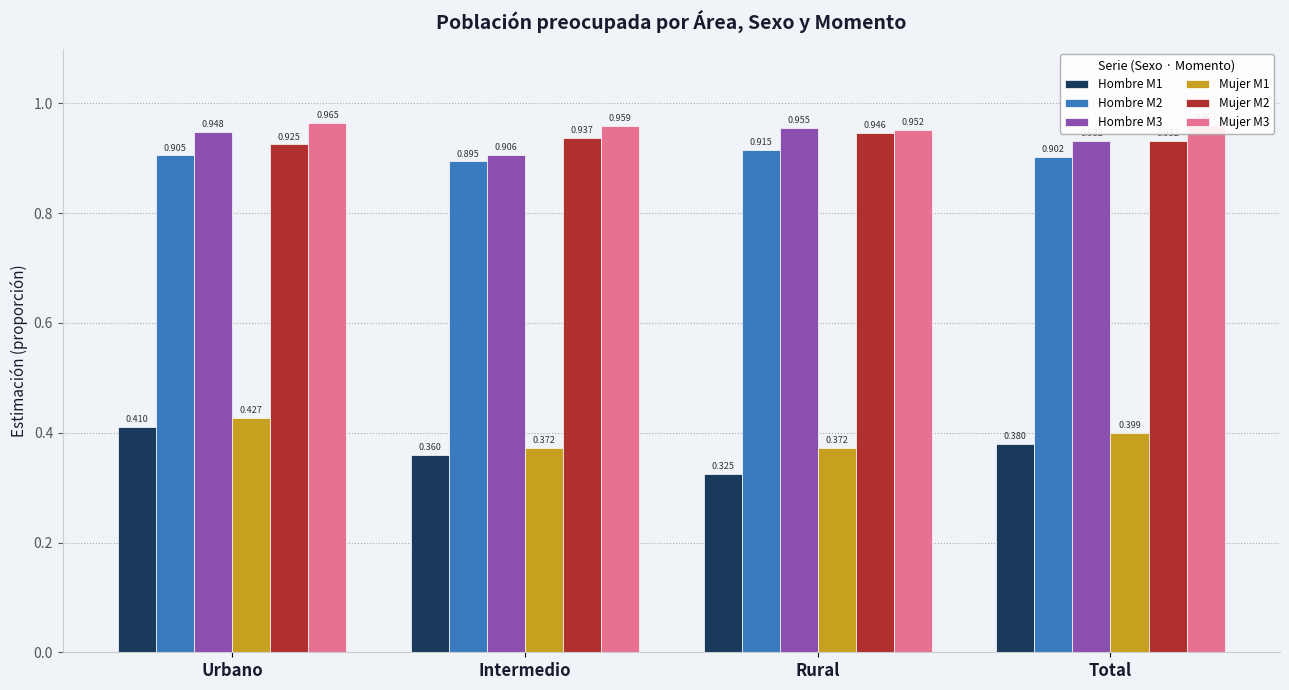

What is the total value across all series at Urbano?

4.6